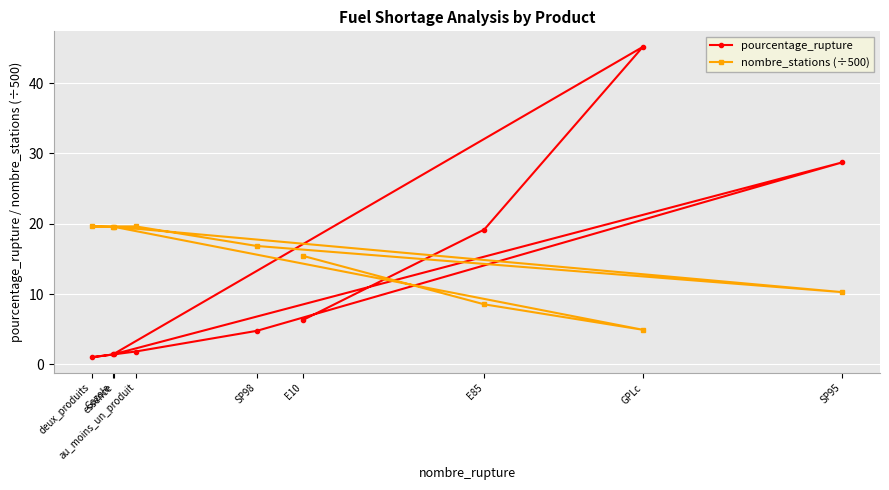

At how many categories does at least one series exceed 37?

1